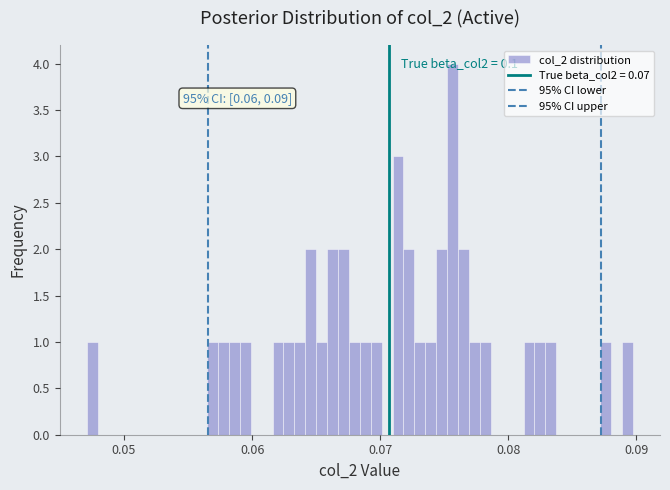

Read against the x-axis, roughly where is the centre of the tallest bar?

0.076